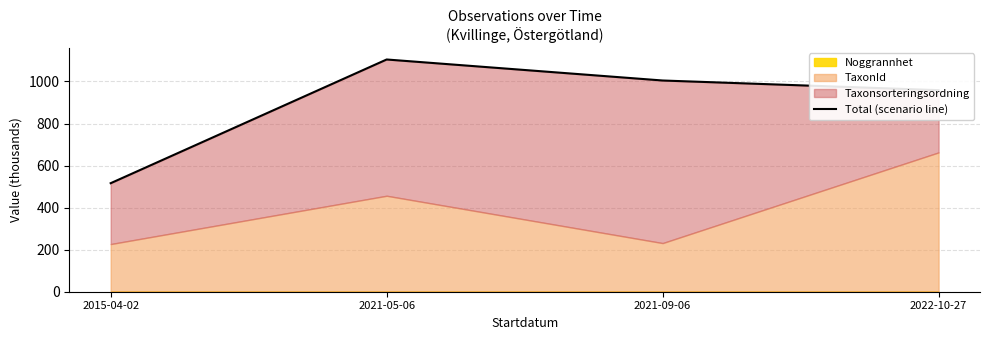

Which label corresponds to the largest value in the chart?

2021-05-06